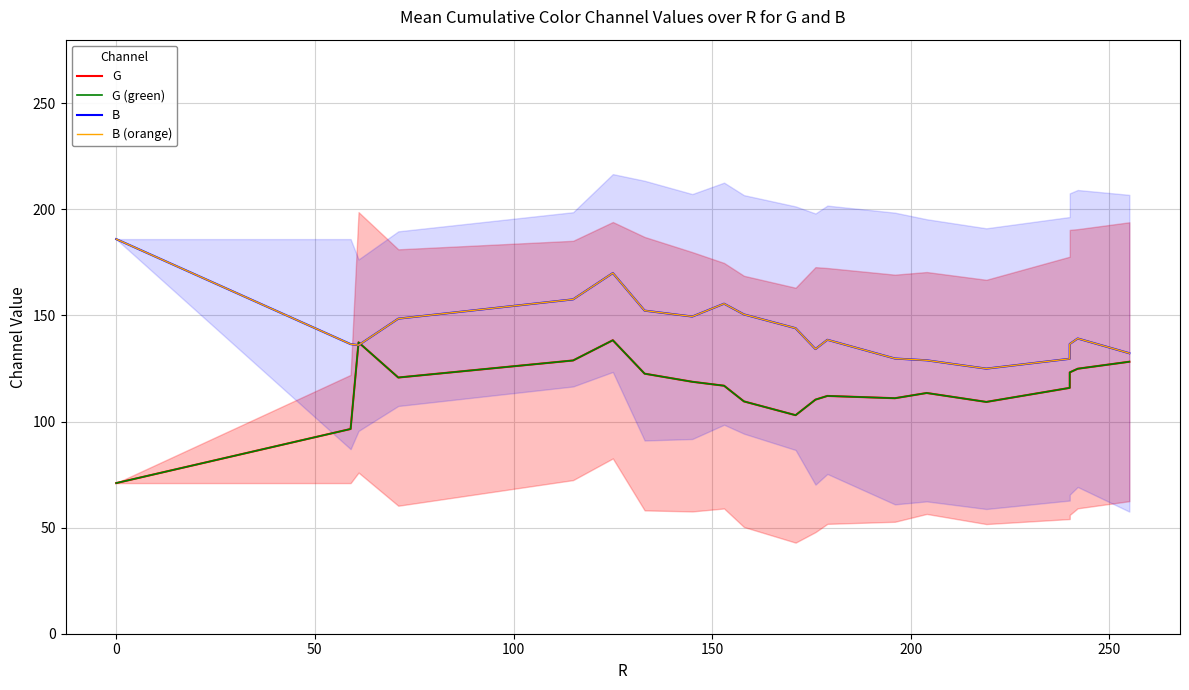

True or false: G (green) has a value of 176.4 at 13.

False